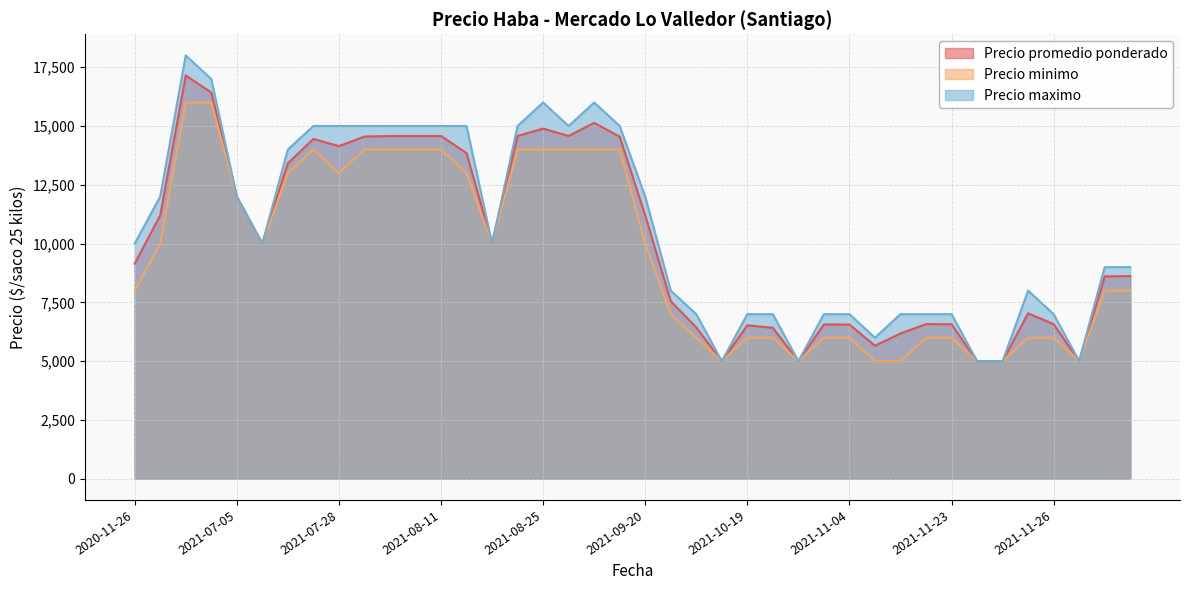

What is the approximate value of Precio promedio ponderado at 2021-09-20, to the nearest 10?

11200